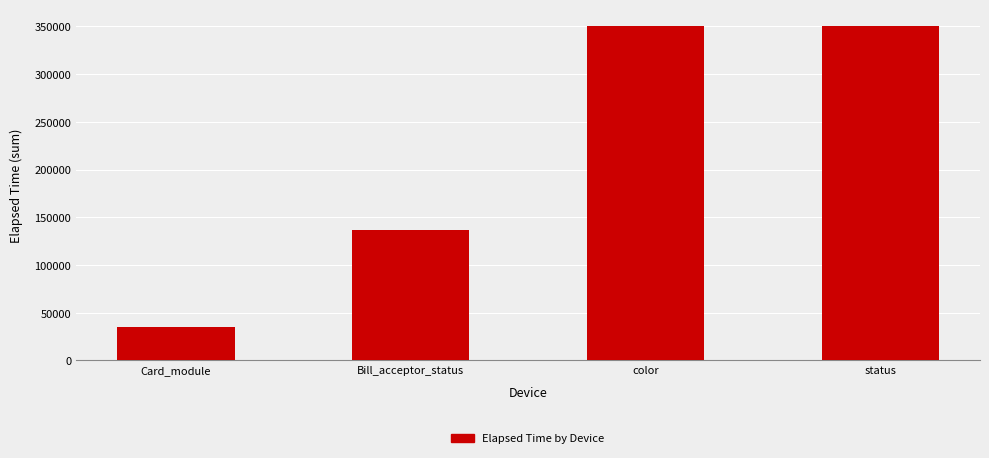

Between status and Bill_acceptor_status, which is larger?

status